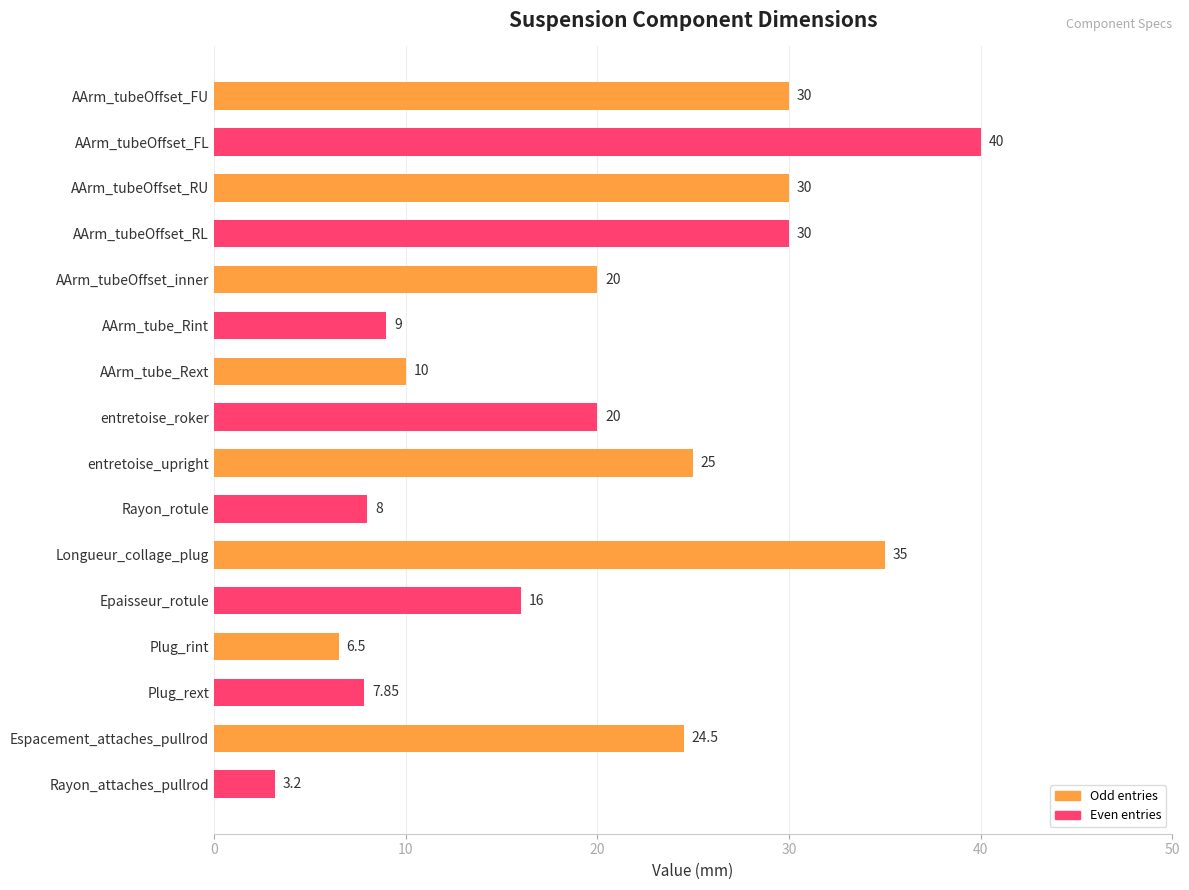

What is the sum of the values at AArm_tubeOffset_inner and entretoise_roker?

40.0